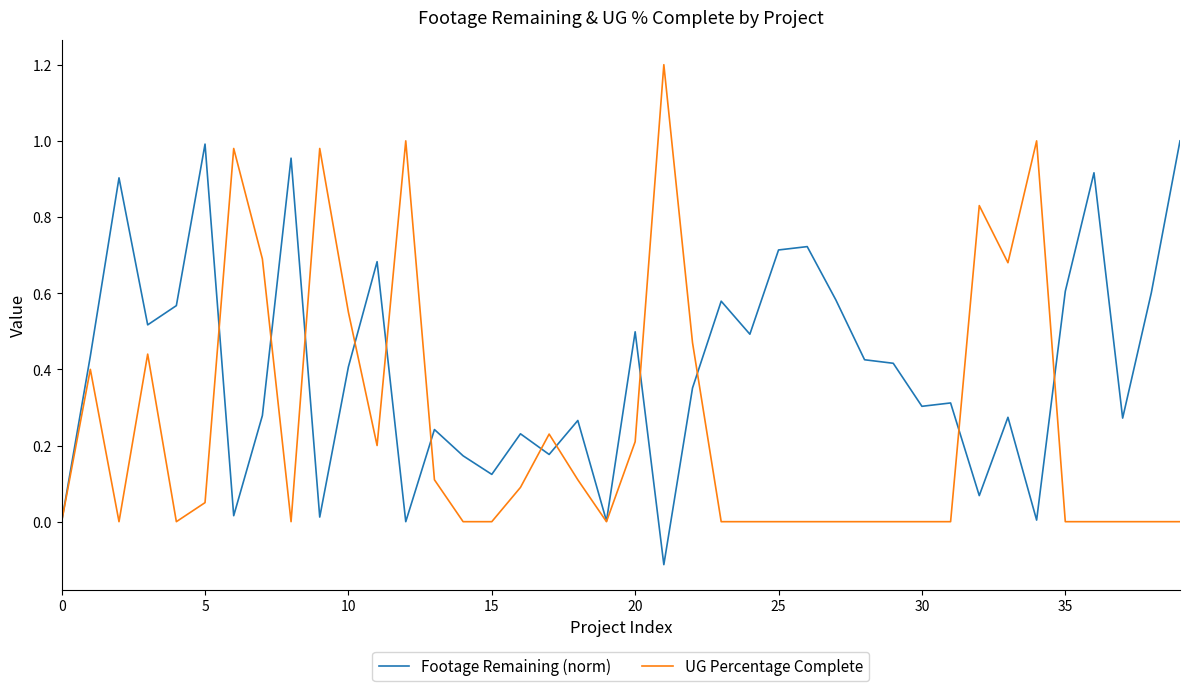

Which series has the largest total across all categories?

Footage Remaining (norm)